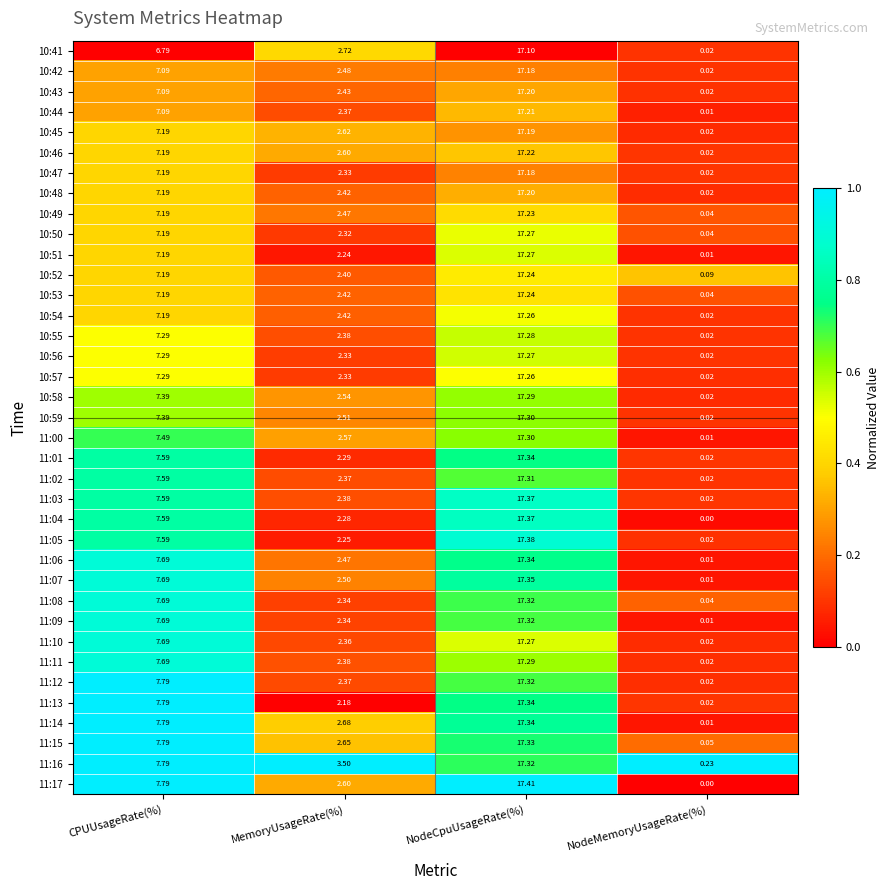

Count the number of categories in the chart.

4